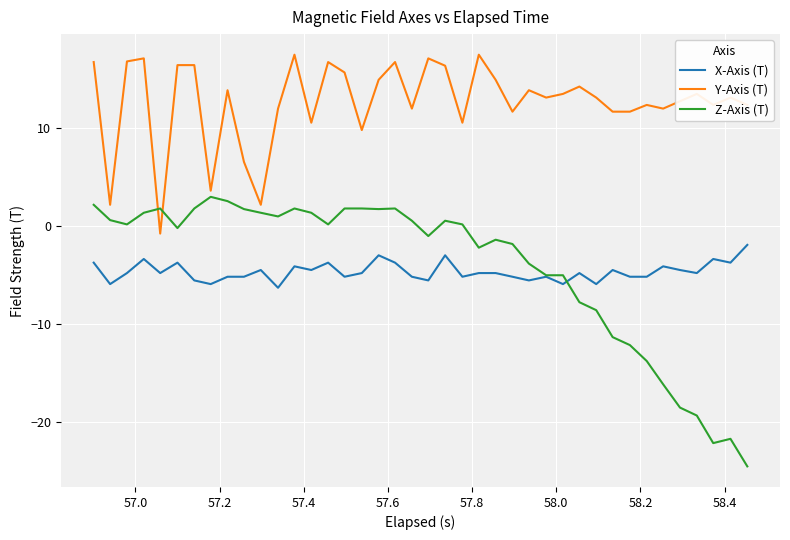

What is the smallest value displayed?

-24.5